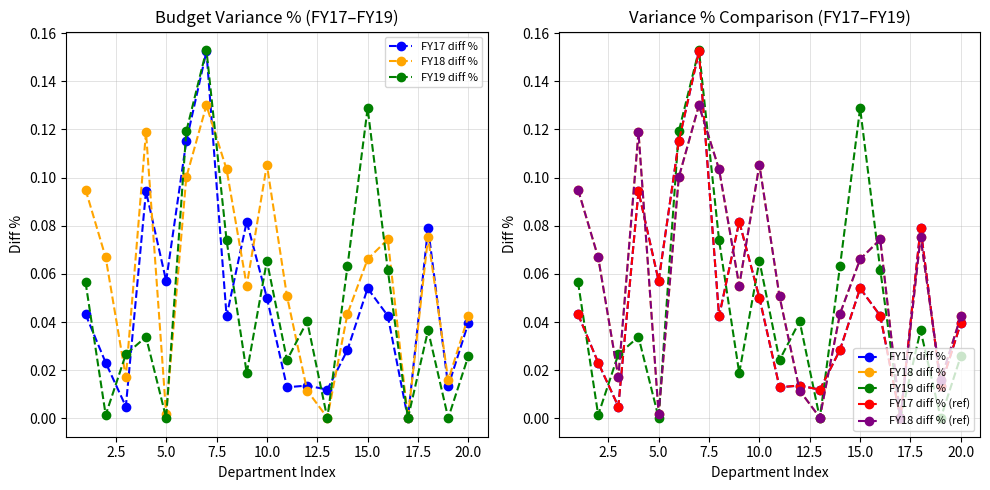

True or false: FY18 diff % and FY17 diff % cross at least once.

True